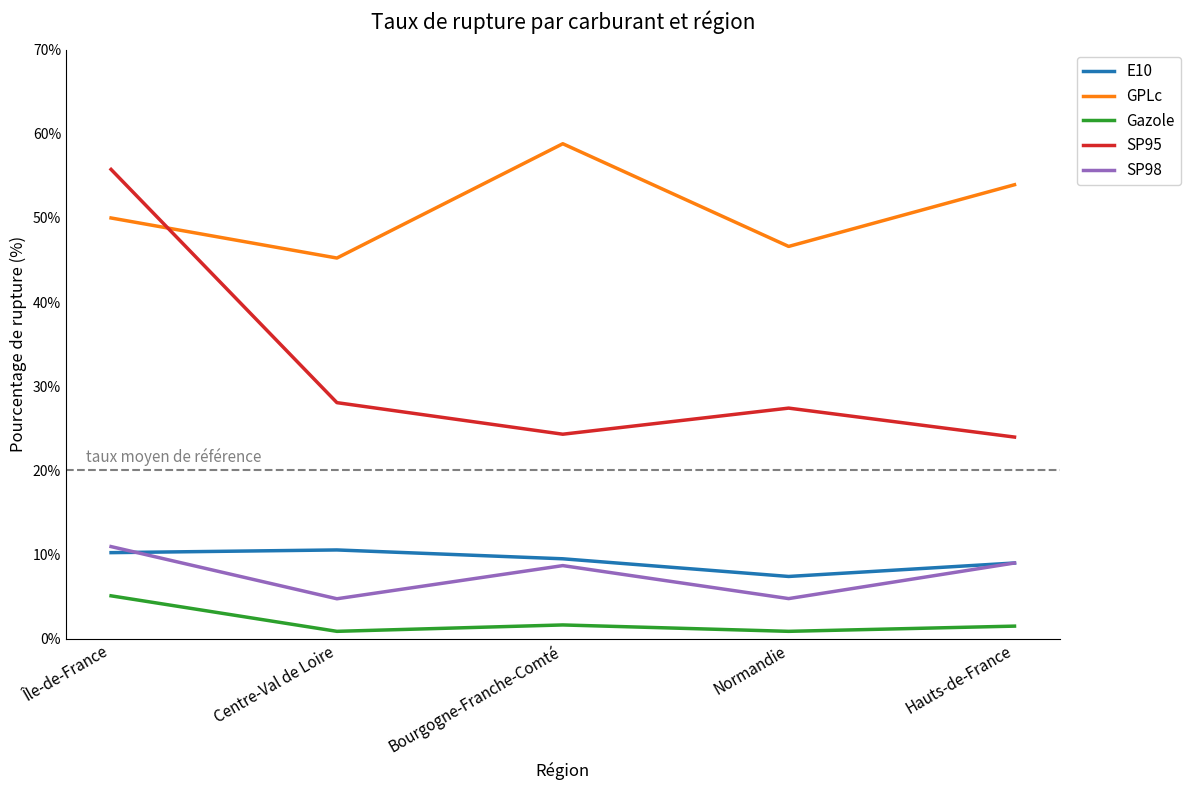

What value does the SP98 series have at Normandie?

4.8